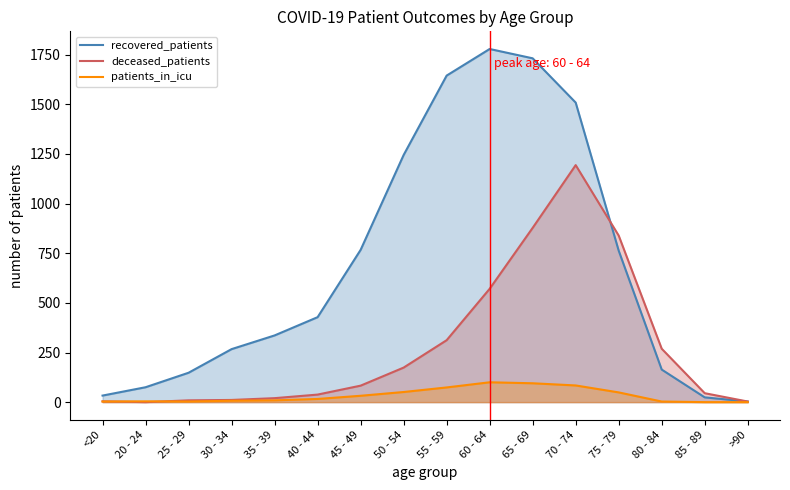

True or false: recovered_patients has a value of 148 at 25 - 29.

True